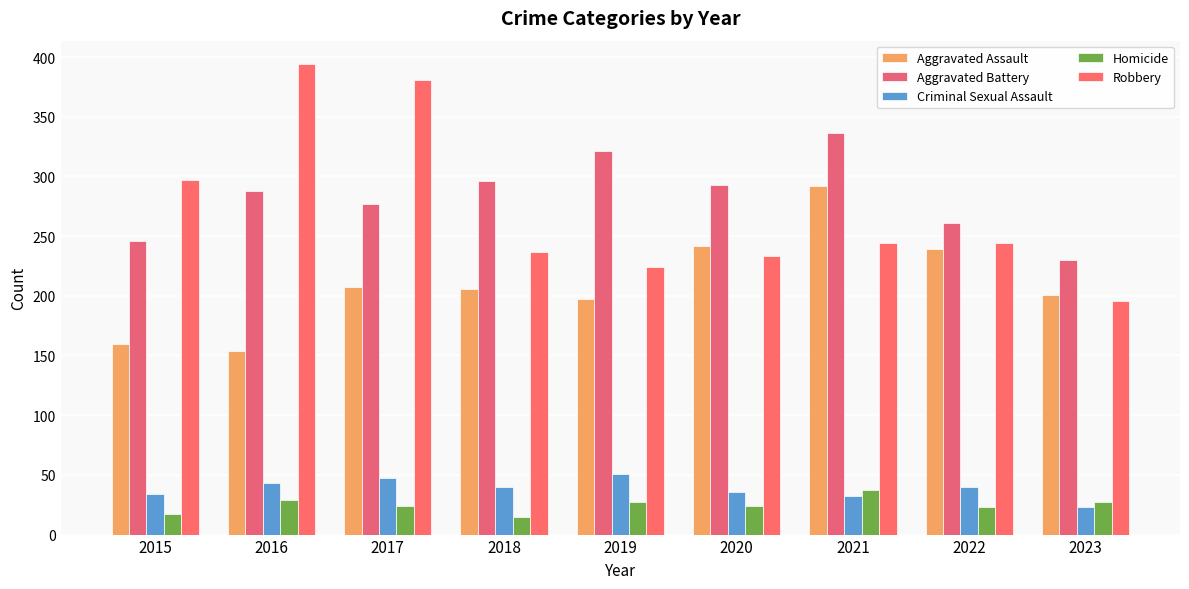

At which label does Criminal Sexual Assault reach its minimum?

2023